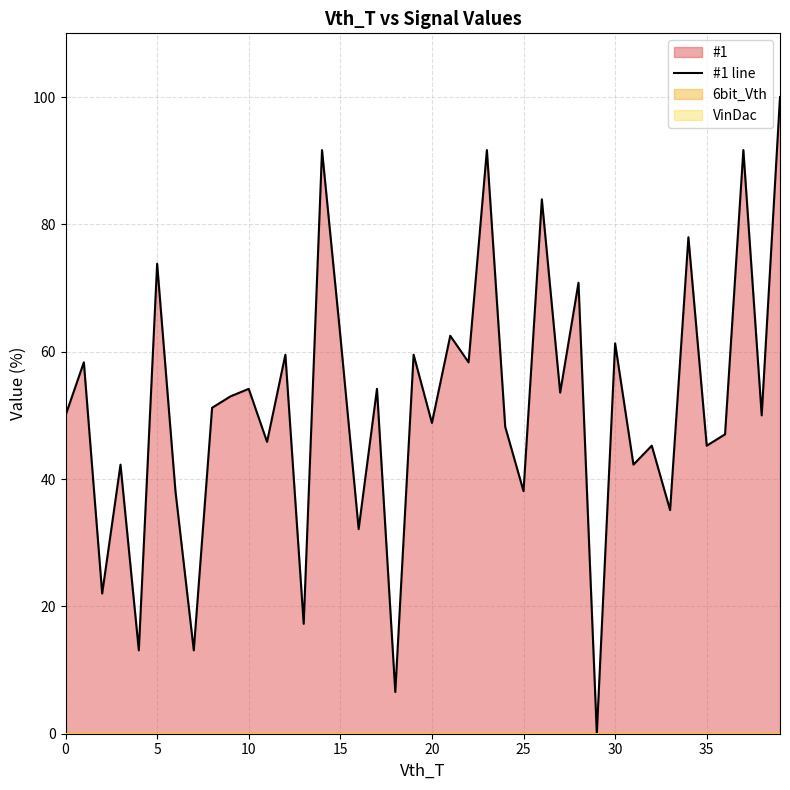

How many data points are above 51?

20